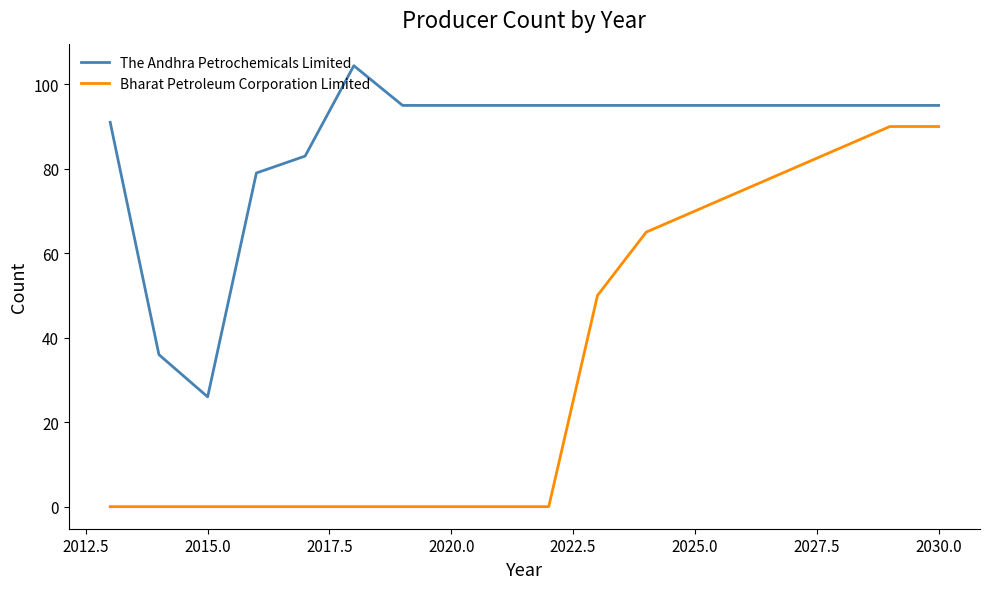

What is the maximum value for Bharat Petroleum Corporation Limited?

90.0